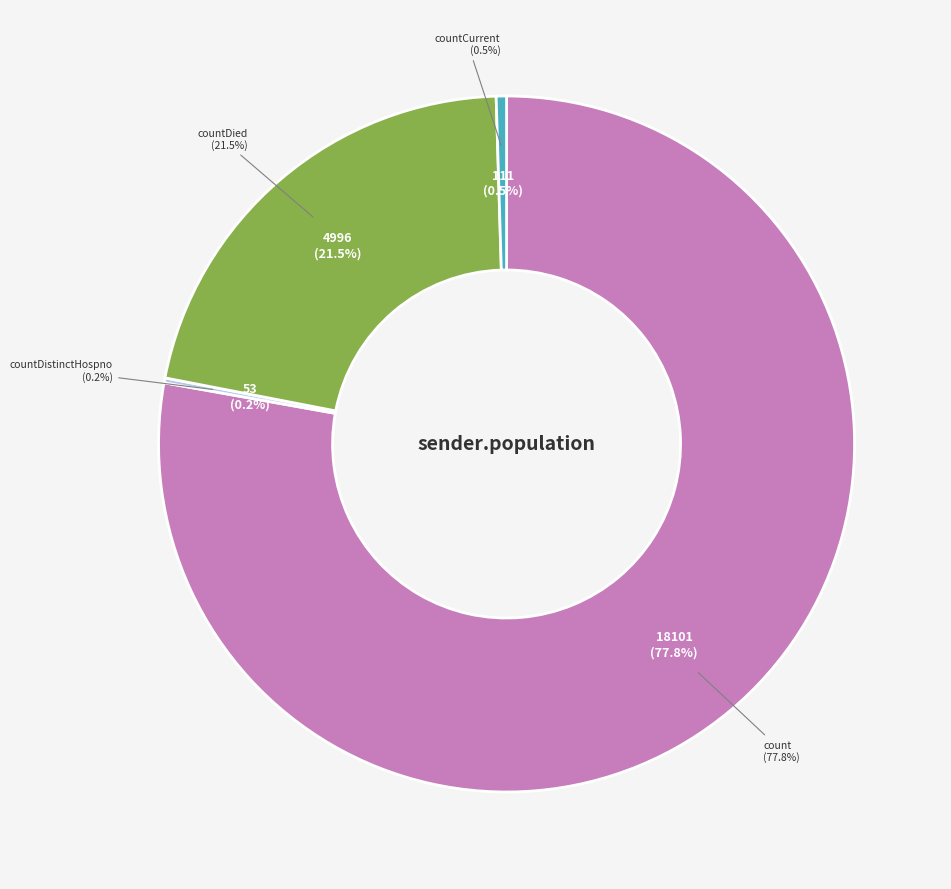

What is the change in value from countDistinctHospno to countDied?

+4943